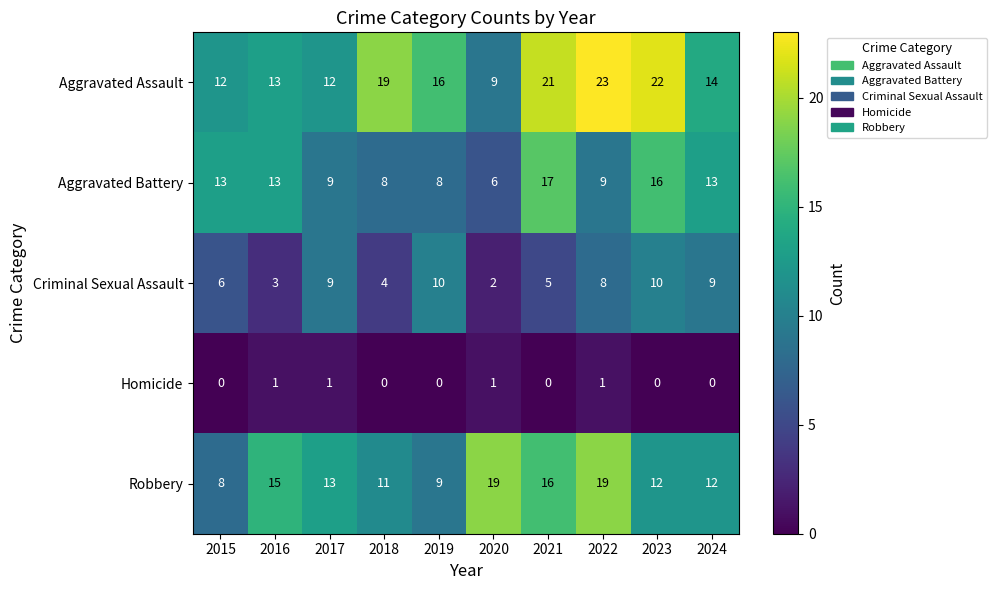

The value of Homicide at 2022 is 1. True or false?

True